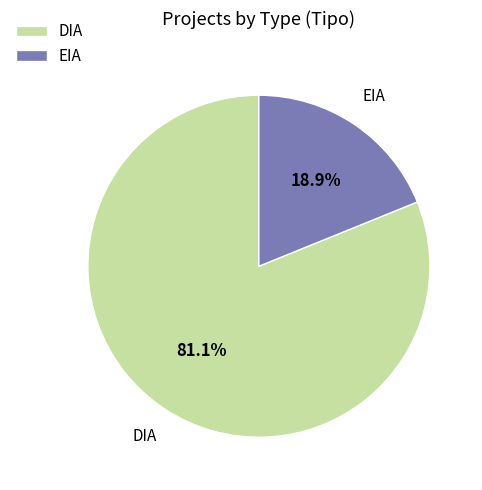

Which slice is the largest?

DIA